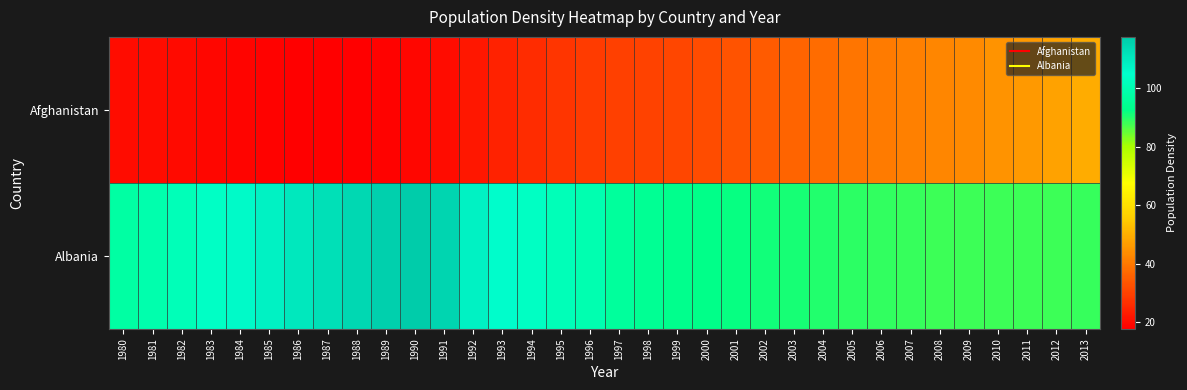

Reading right to left, transcribe all the data shown in this chart.

Afghanistan: 2013=49.4	2012=47.7	2011=46.1	2010=44.7	2009=43.5	2008=42.5	2007=41.5	2006=40.5	2005=39.3	2004=37.9	2003=36.3	2002=34.6	2001=33.1	2000=31.8	1999=30.9	1998=30.2	1997=29.6	1996=28.9	1995=27.7	1994=26.2	1993=24.2	1992=22.2	1991=20.4	1990=19.0	1989=18.2	1988=17.8	1987=17.8	1986=18.0	1985=18.3	1984=18.7	1983=19.2	1982=19.7	1981=20.2	1980=20.5
Albania: 2013=88.5	2012=88.3	2011=88.3	2010=88.2	2009=88.2	2008=88.4	2007=88.6	2006=88.9	2005=89.4	2004=90.0	2003=90.7	2002=91.5	2001=92.2	2000=92.9	1999=93.6	1998=94.8	1997=96.3	1996=99.9	1995=101.5	1994=103.2	1993=105.2	1992=108.0	1991=115.3	1990=117.6	1989=116.1	1988=114.4	1987=112.4	1986=110.4	1985=108.2	1984=106.0	1983=103.8	1982=101.6	1981=99.5	1980=97.5